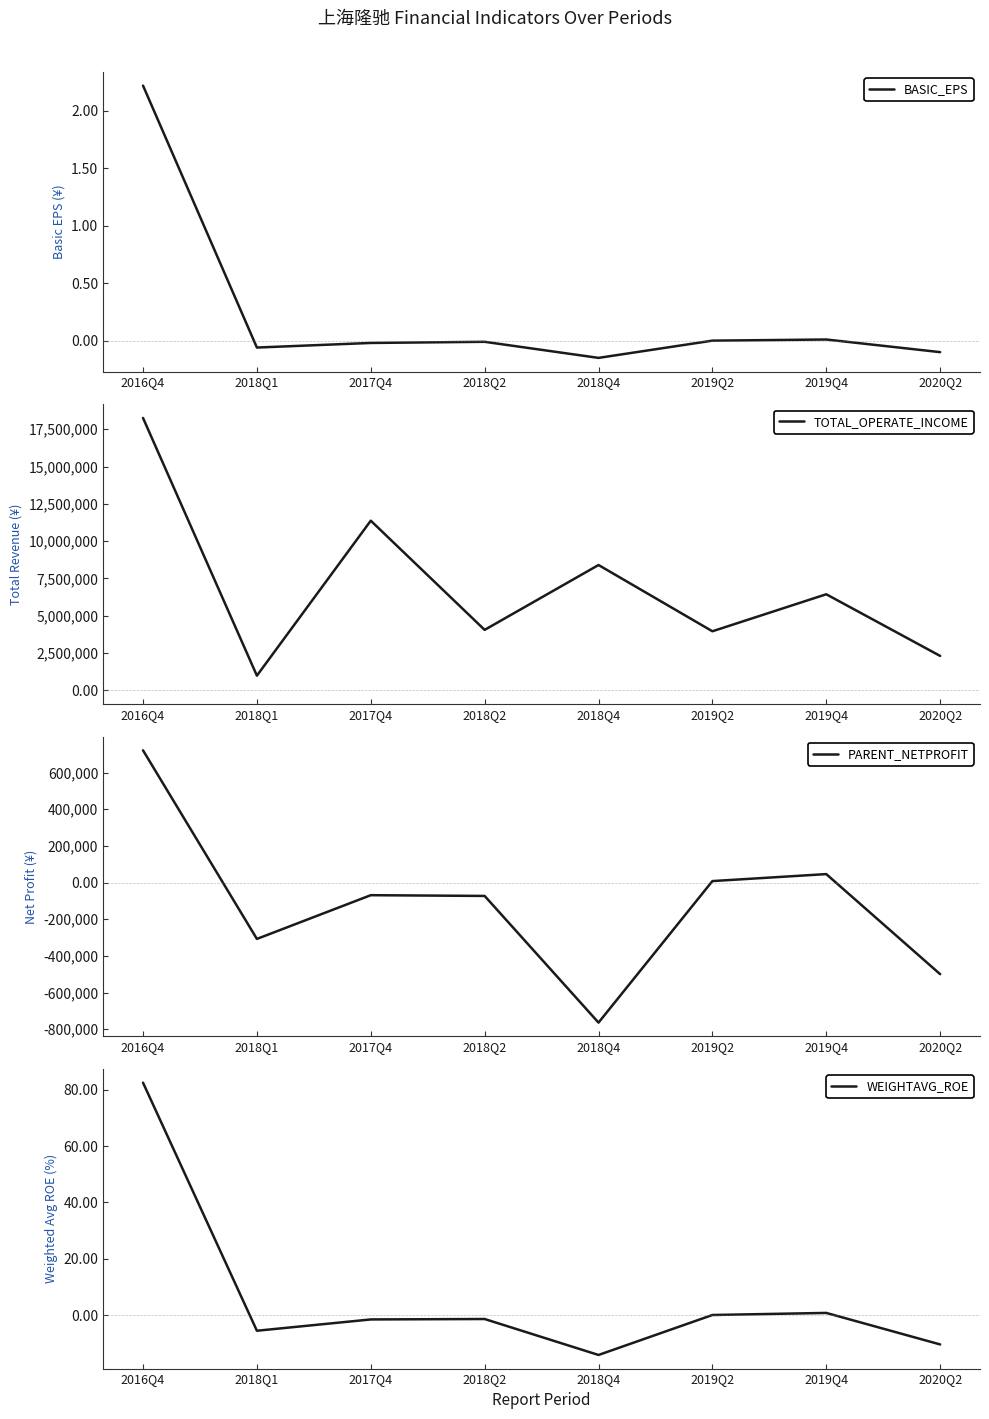

How many lines are shown in the chart?

4